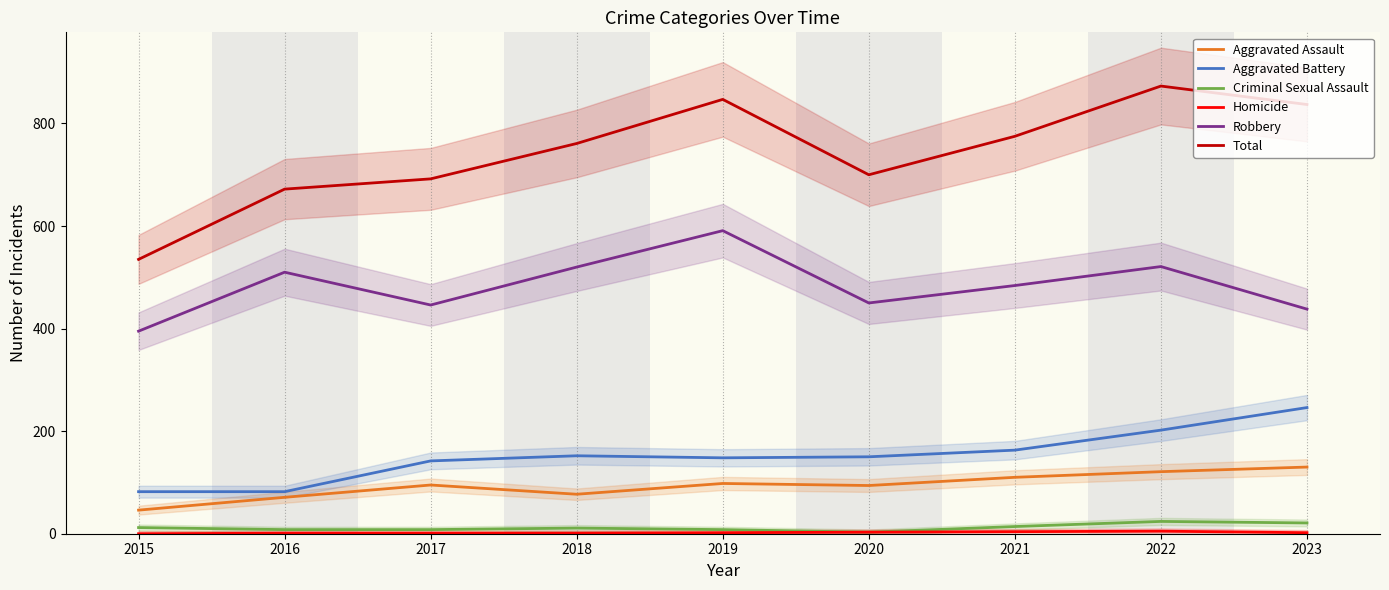

Where is the first local minimum for Robbery?

2017